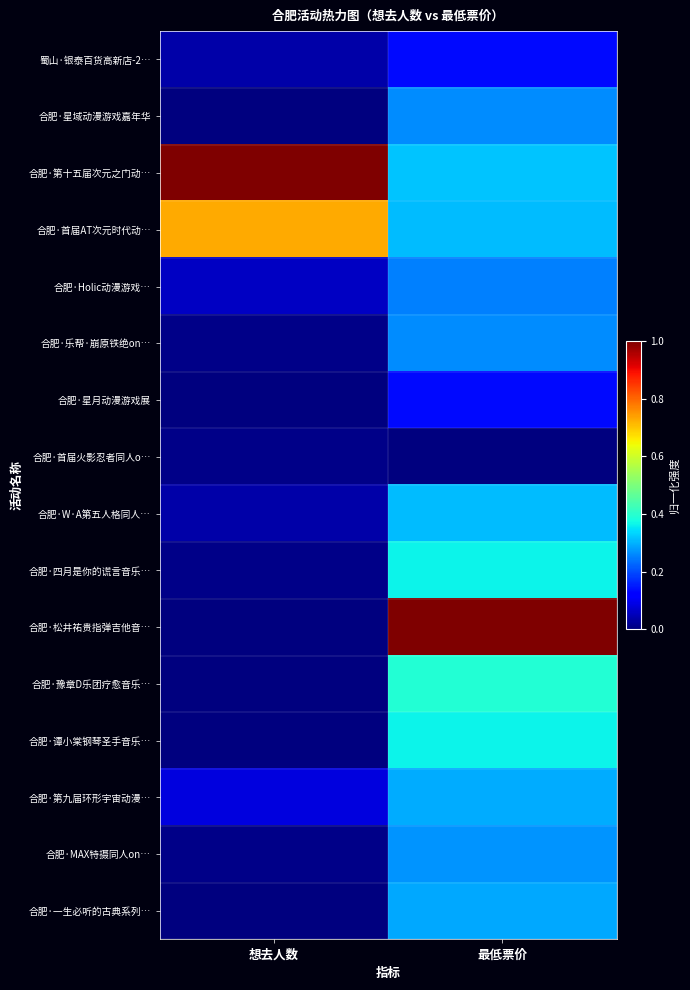

How many series are shown in this chart?

16